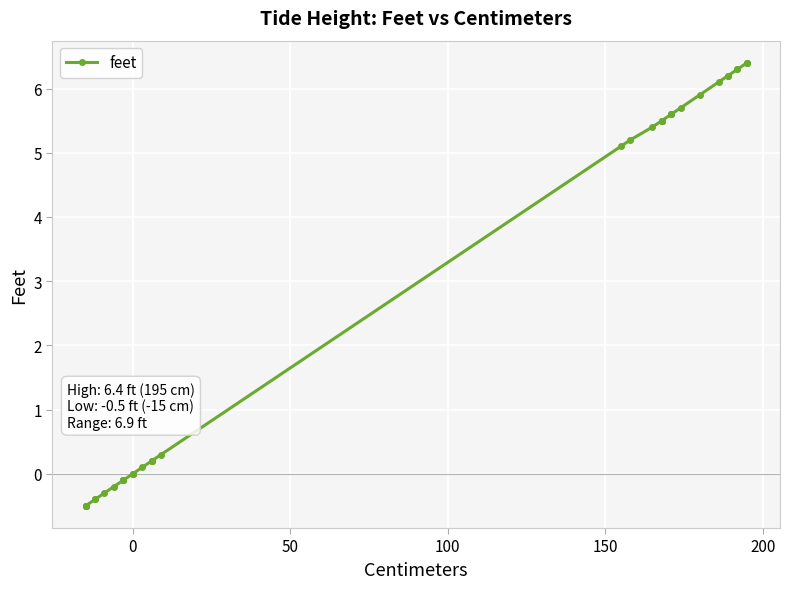

How many categories are shown in the chart?

40